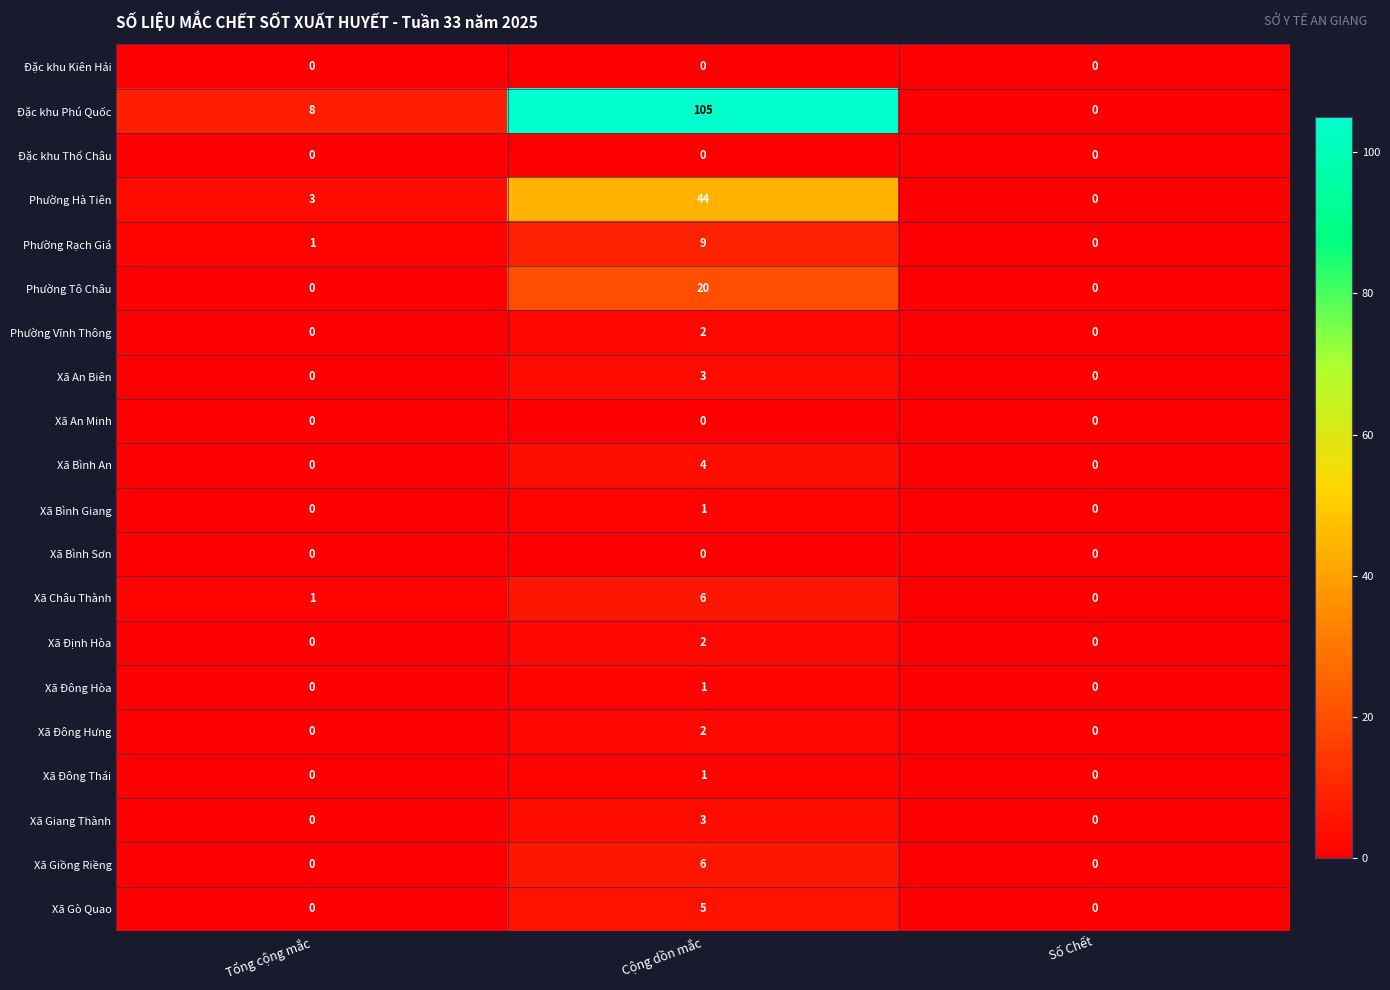

How many Xã Đông Hưng values are between 0 and 2?

3